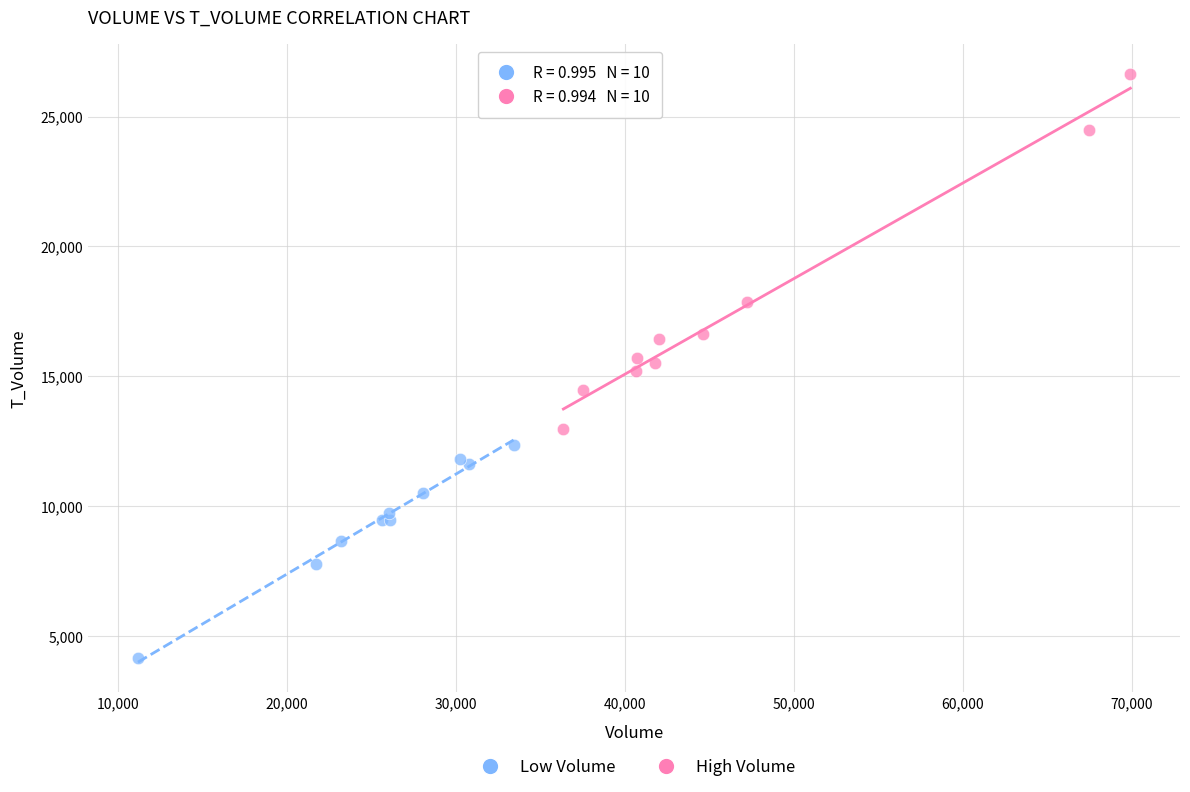

Which series has the widest spread of Y values?

High Volume